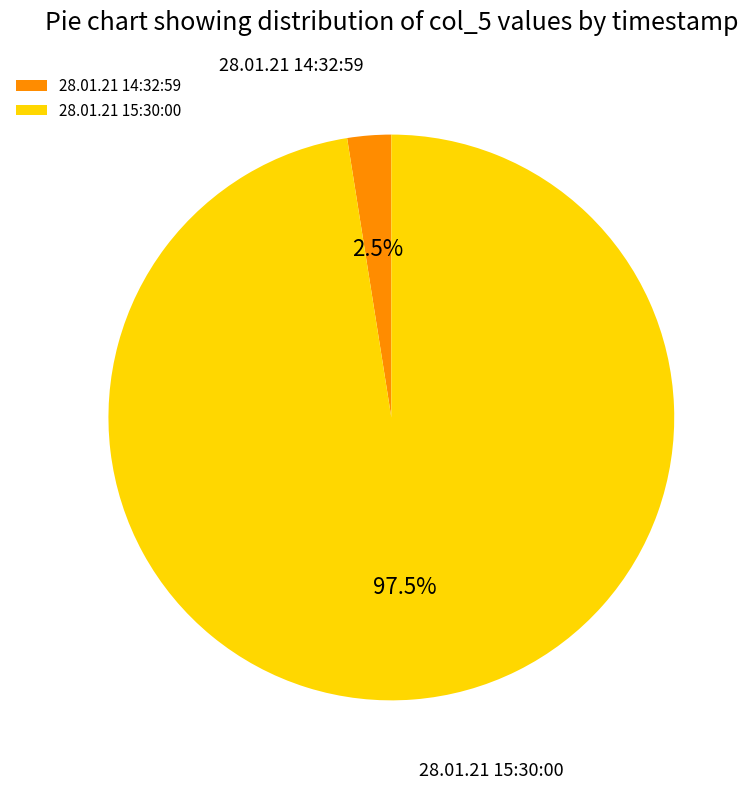

Which has a higher value, 28.01.21 14:32:59 or 28.01.21 15:30:00?

28.01.21 15:30:00